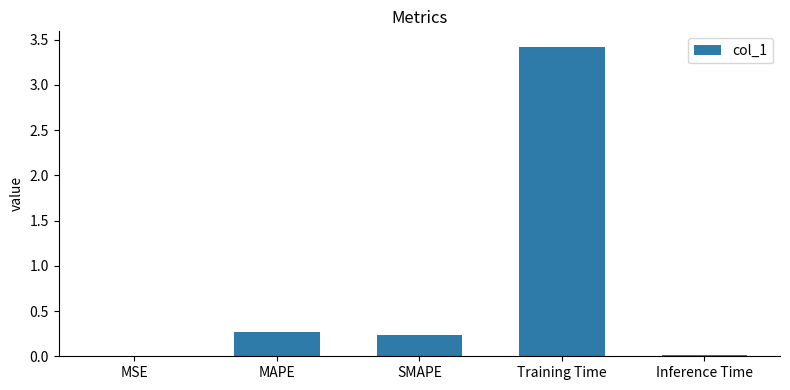

Read the value at MAPE.

0.3